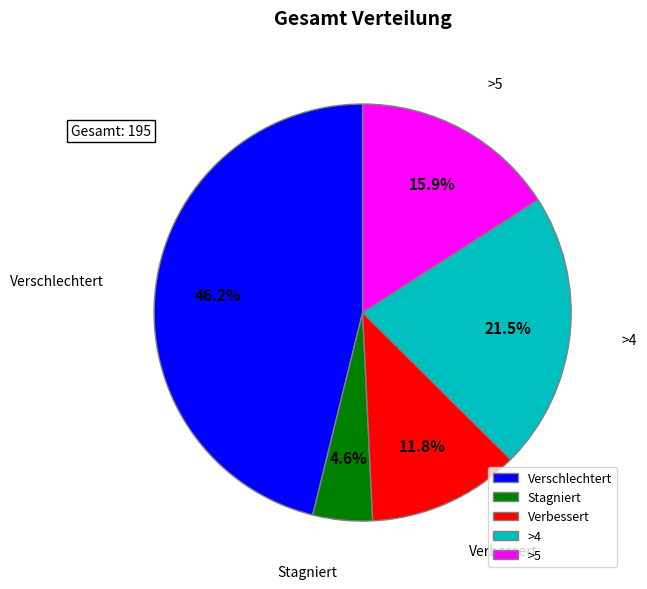

Between >5 and Stagniert, which is larger?

>5